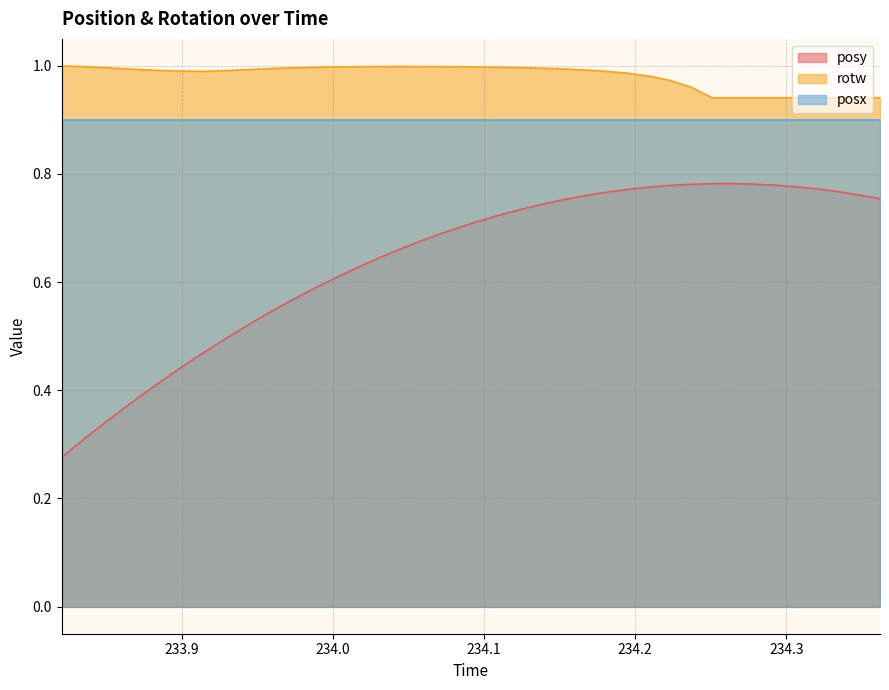

True or false: rotw and posy intersect in this chart.

False